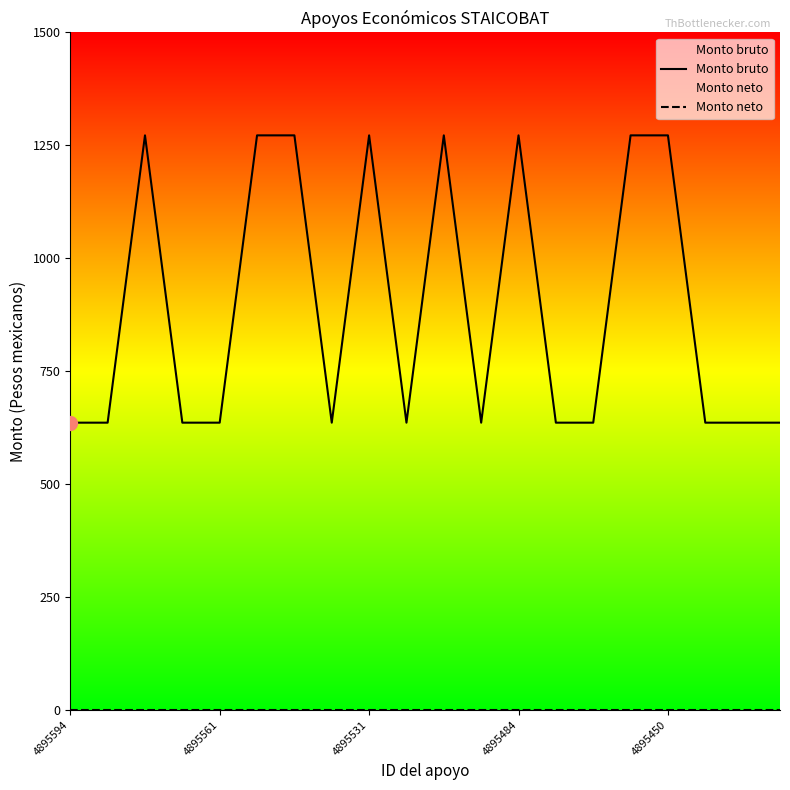

True or false: Monto bruto and Monto neto intersect in this chart.

False